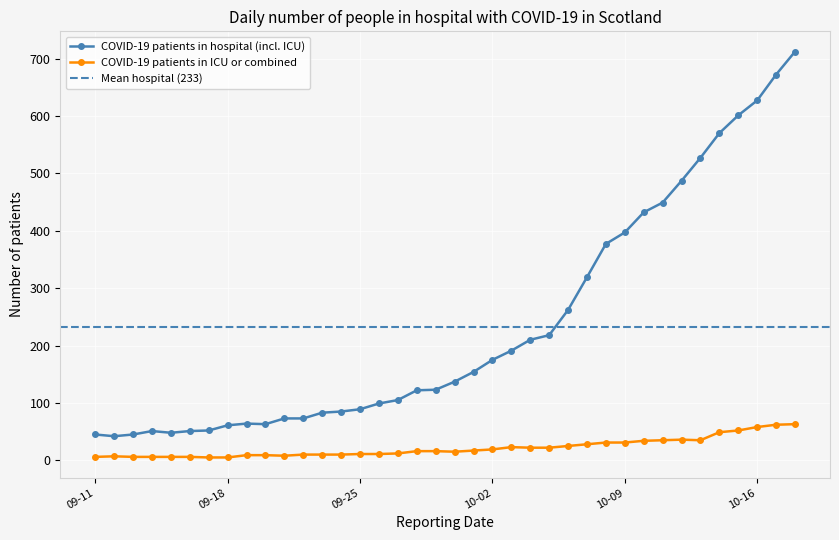

The COVID-19 patients in hospital (incl. ICU) series shows 61 at 09-18. True or false?

True